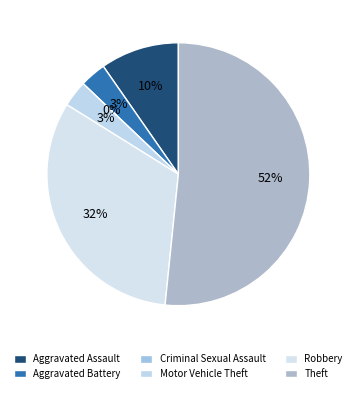

What portion of the pie excludes Aggravated Assault?

90.3%